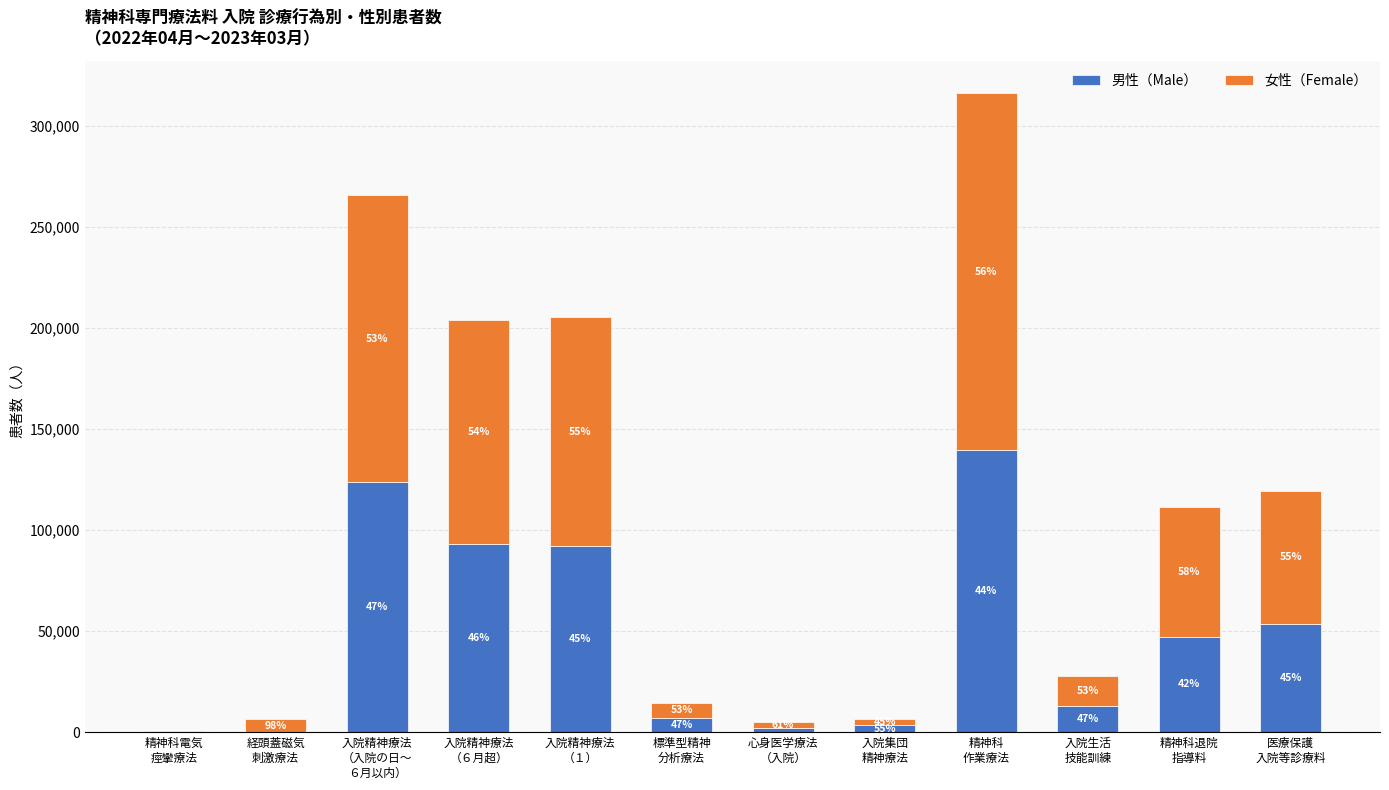

What are all the series names shown in the legend?

男性（Male）, 女性（Female）